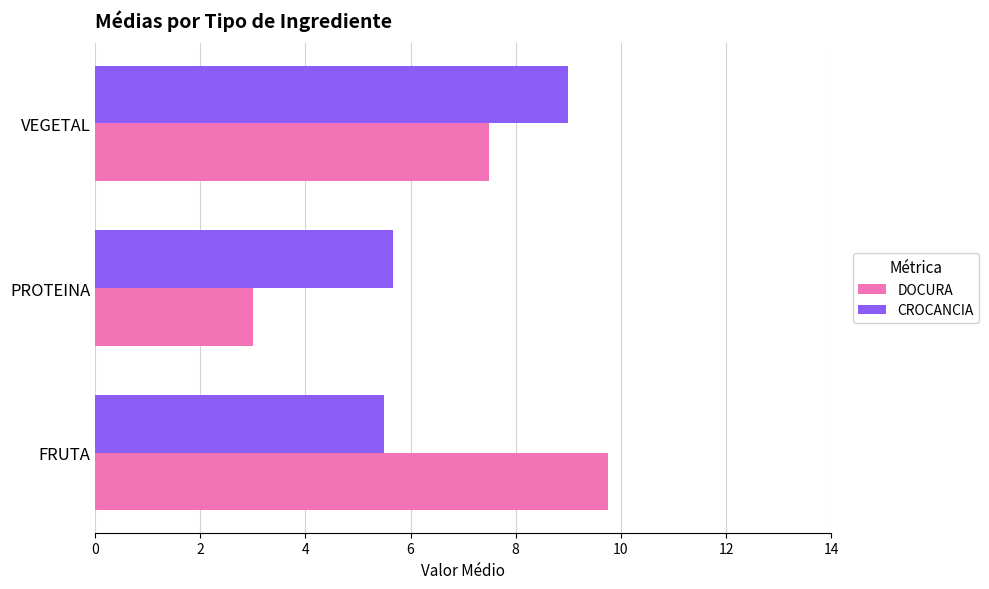

Is the value of CROCANCIA at VEGETAL greater than the value of DOCURA at VEGETAL?

Yes